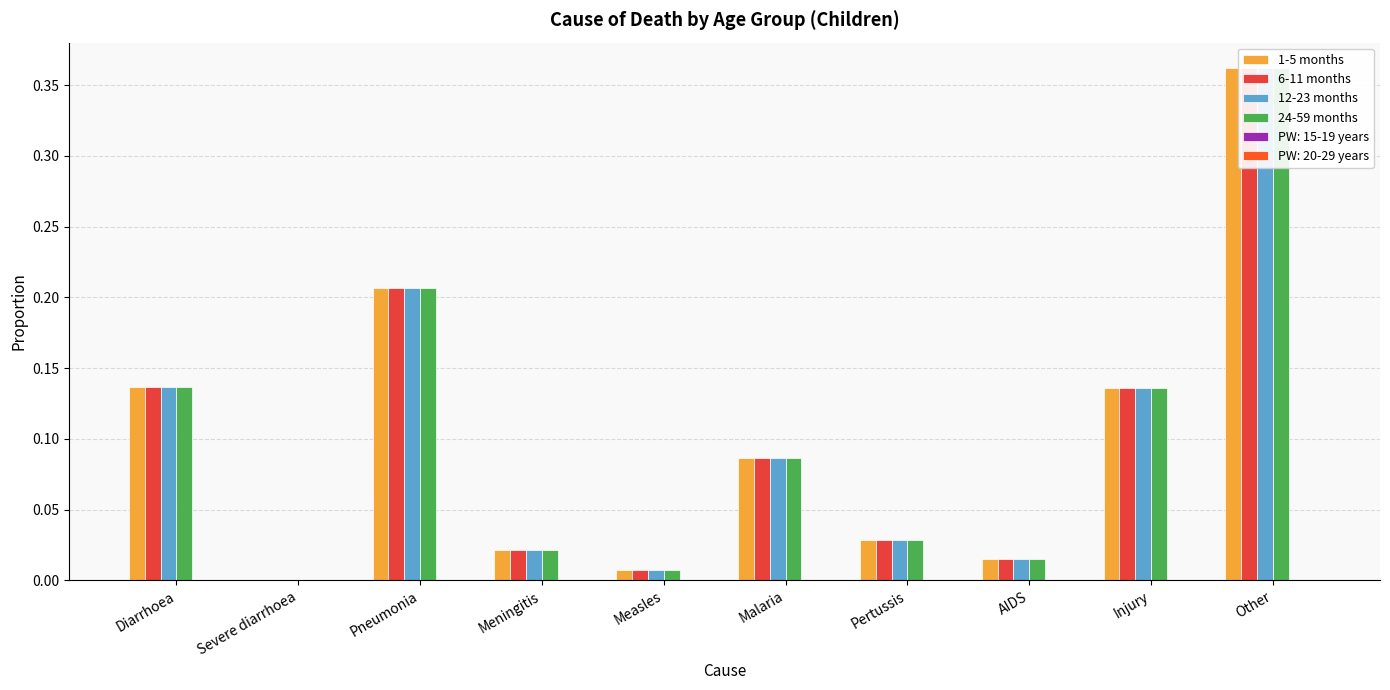

What is the average value of the 6-11 months series?

0.1